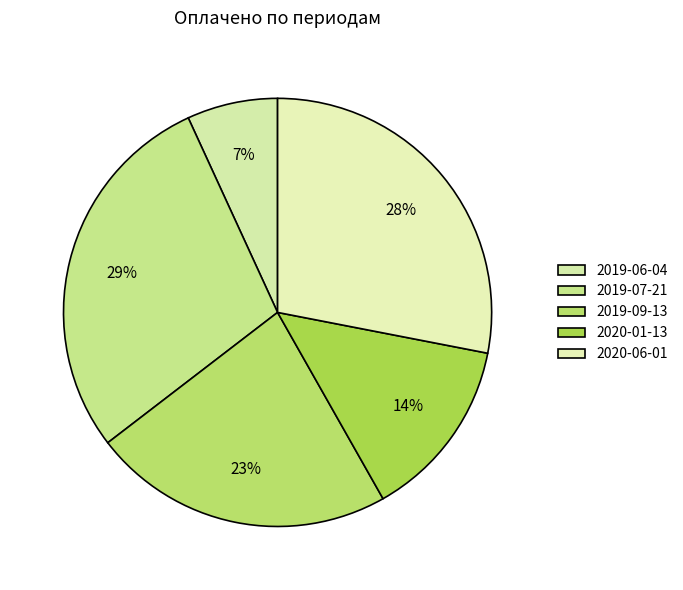

True or false: 2019-06-04 accounts for 16% of the total.

False